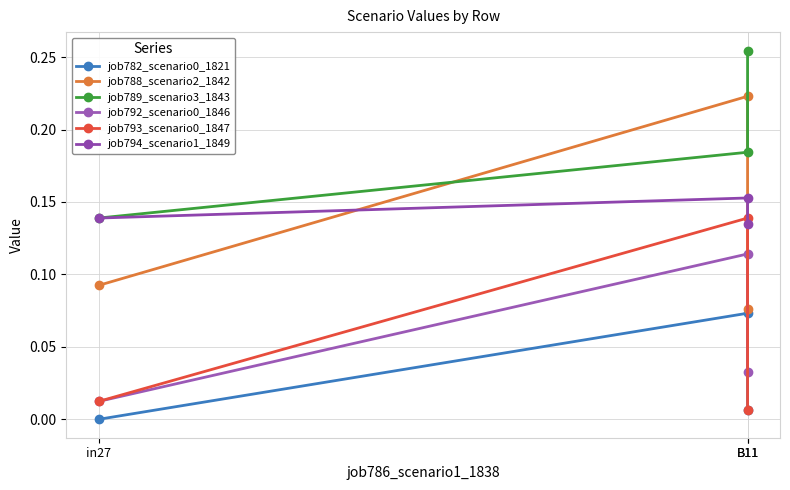

Reading right to left, extract all data points from this chart.

job782_scenario0_1821: B11=0.0	B11=0.1	in27=0.0
job788_scenario2_1842: B11=0.1	B11=0.2	in27=0.1
job789_scenario3_1843: B11=0.3	B11=0.2	in27=0.1
job792_scenario0_1846: B11=0.0	B11=0.1	in27=0.0
job793_scenario0_1847: B11=0.0	B11=0.1	in27=0.0
job794_scenario1_1849: B11=0.1	B11=0.2	in27=0.1